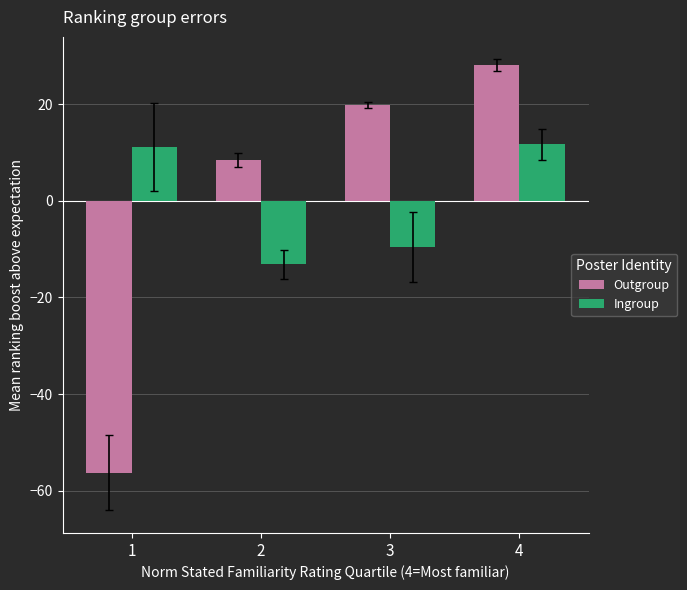

At which category is the sum across all series the highest?

4